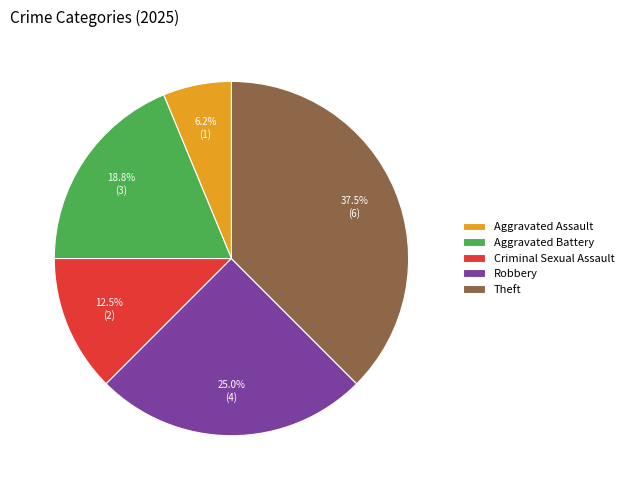

Is it true that Robbery is 11% of the pie?

False